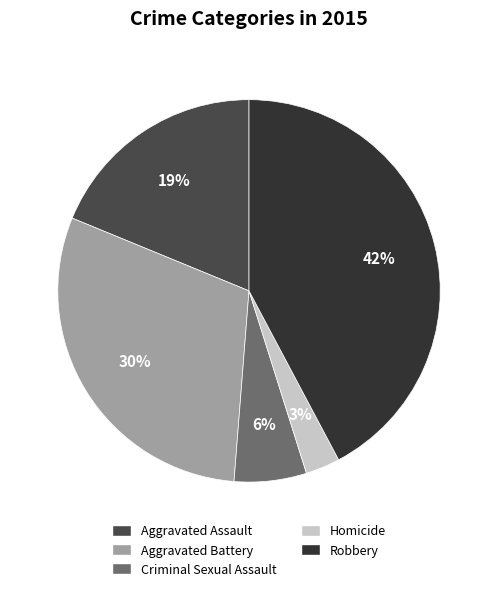

To the nearest percent, what is the difference between the Criminal Sexual Assault and Homicide slice percentages?

3%